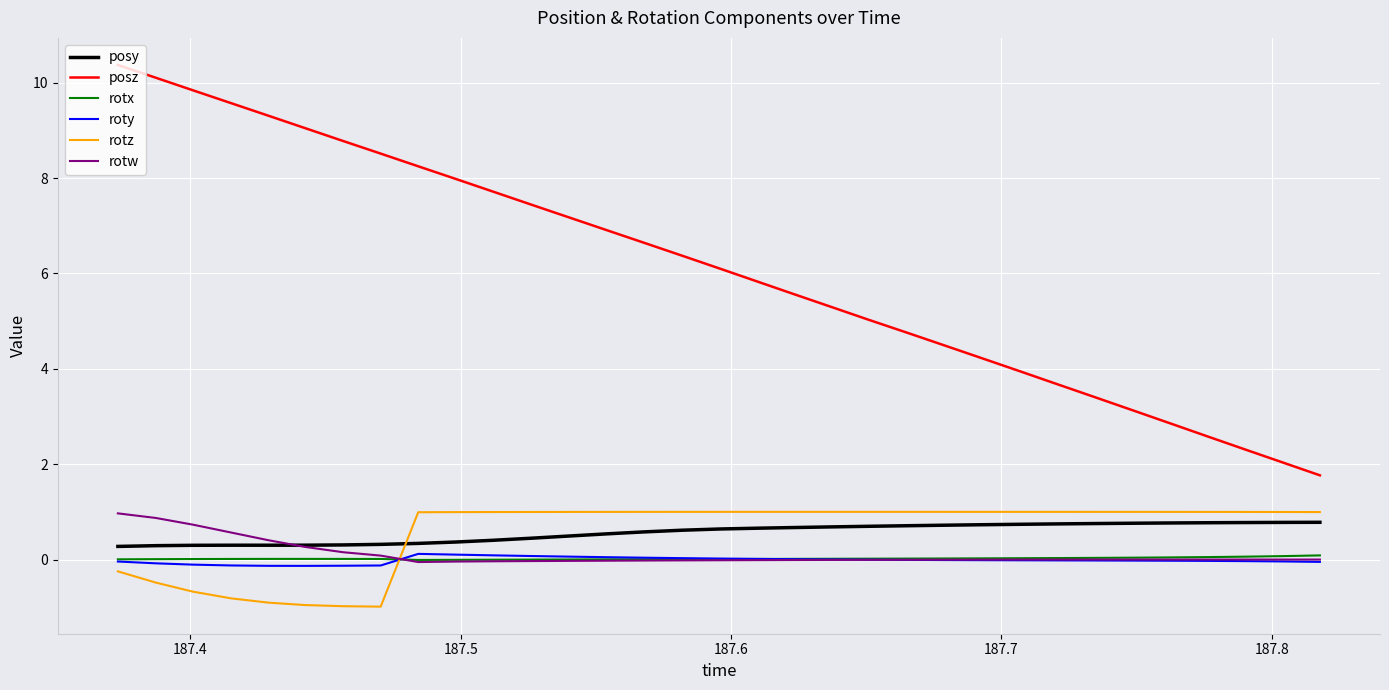

What is the minimum value for rotw?

-0.1